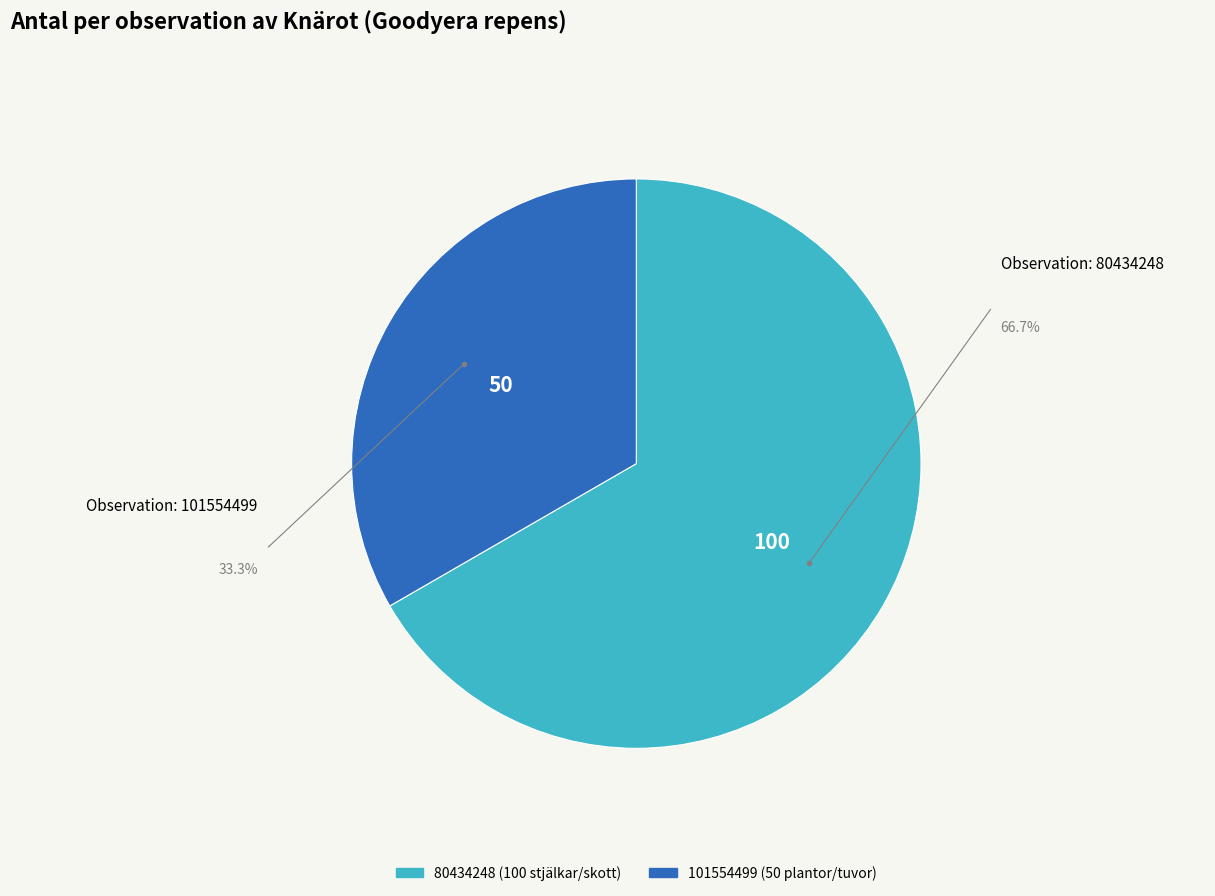

What is the ratio of the value at 80434248 to the value at 101554499?

2.0